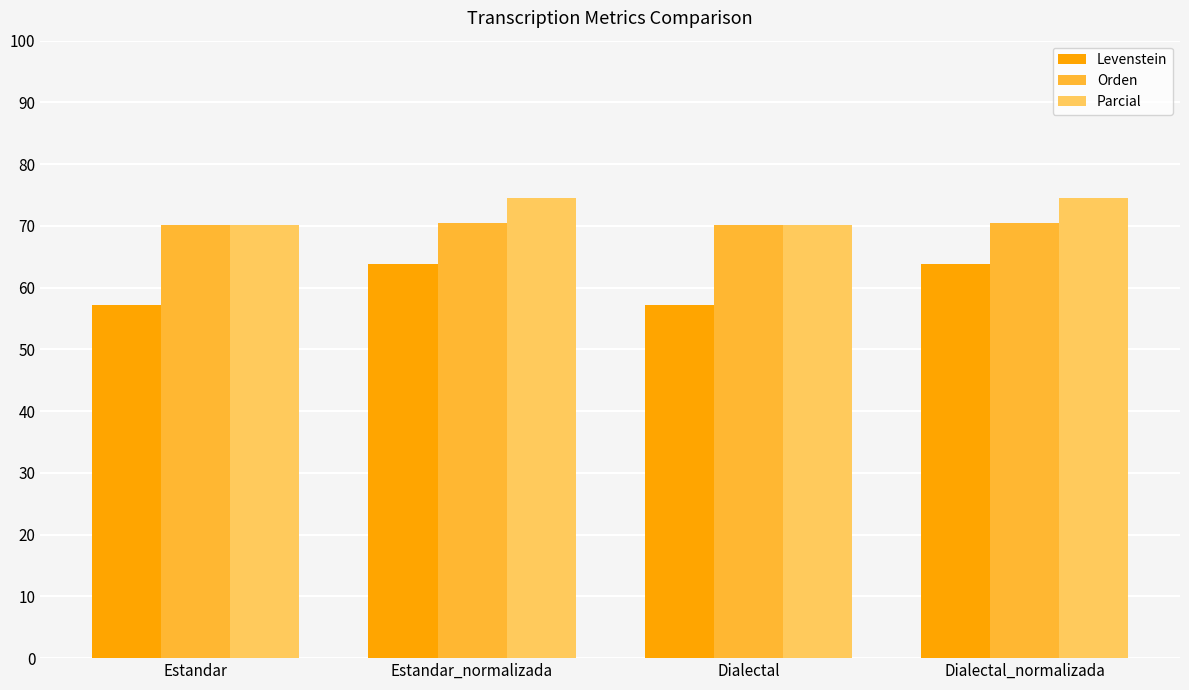

Is the value of Parcial at Estandar_normalizada greater than the value of Levenstein at Dialectal?

Yes